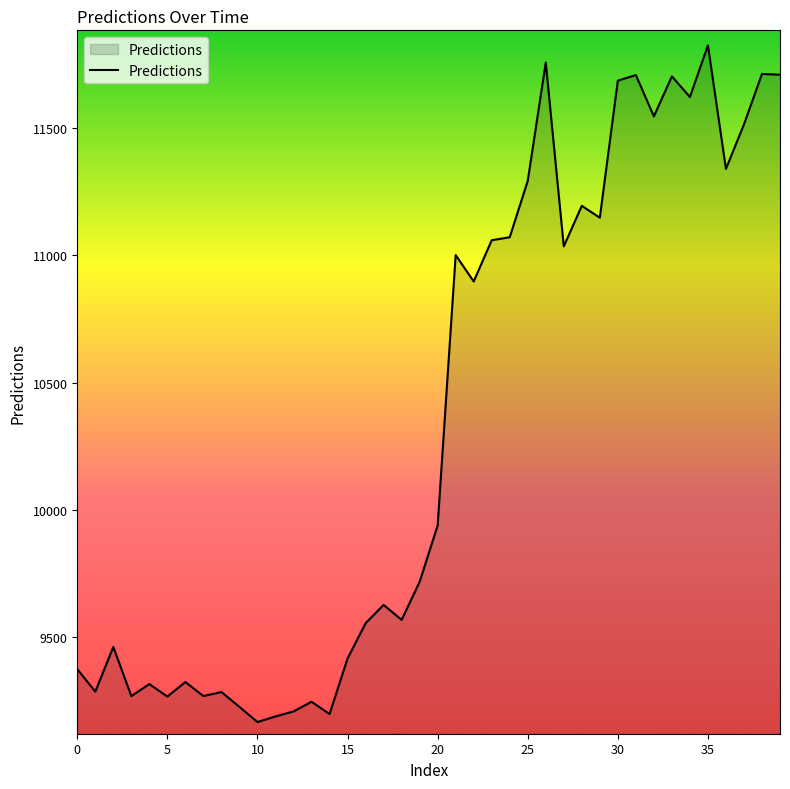

True or false: there are more than 0 points higher than both neighbors.

True